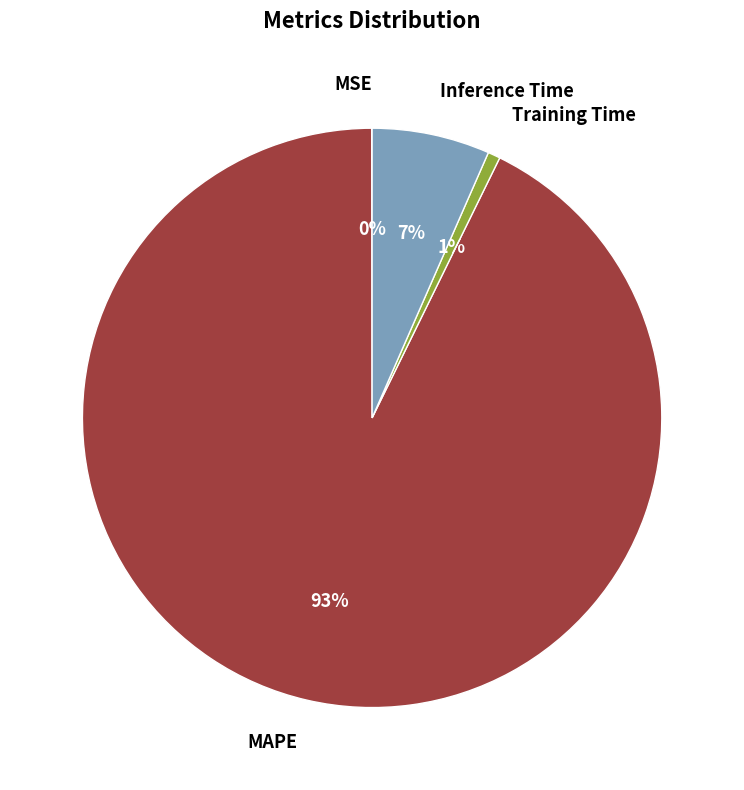

Do MAPE and Training Time together represent more than half of the pie?

Yes